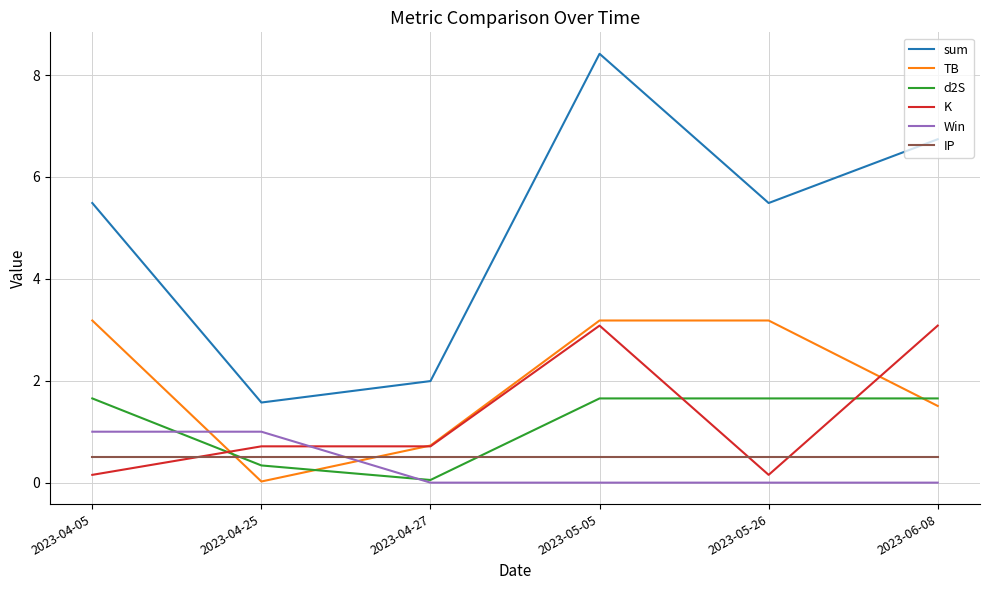

Is the value of IP at 2023-05-05 greater than the value of sum at 2023-04-27?

No